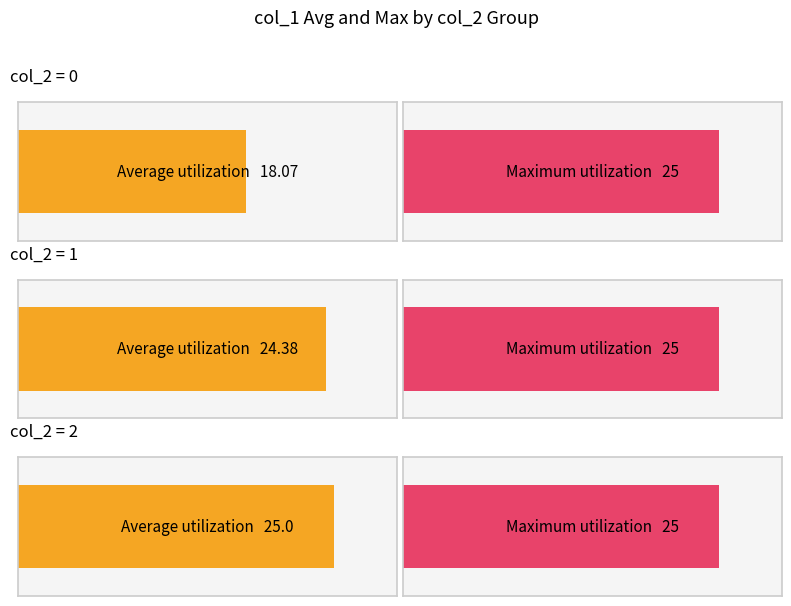

The value of Maximum at col_2=0 is 25.0. True or false?

True